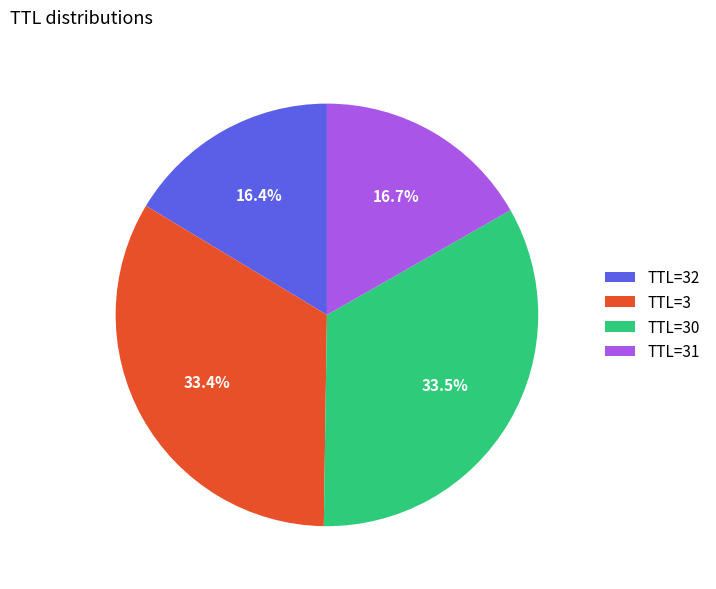

Is there a majority slice in this chart?

No